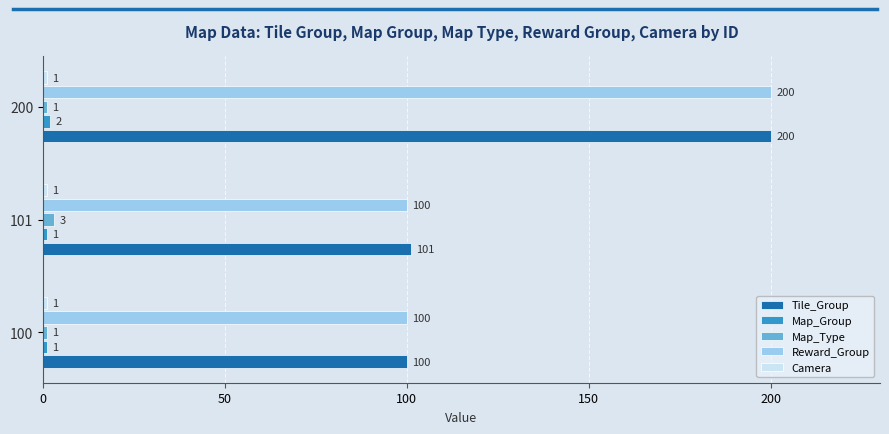

What is the highest value of the Tile_Group series?

200